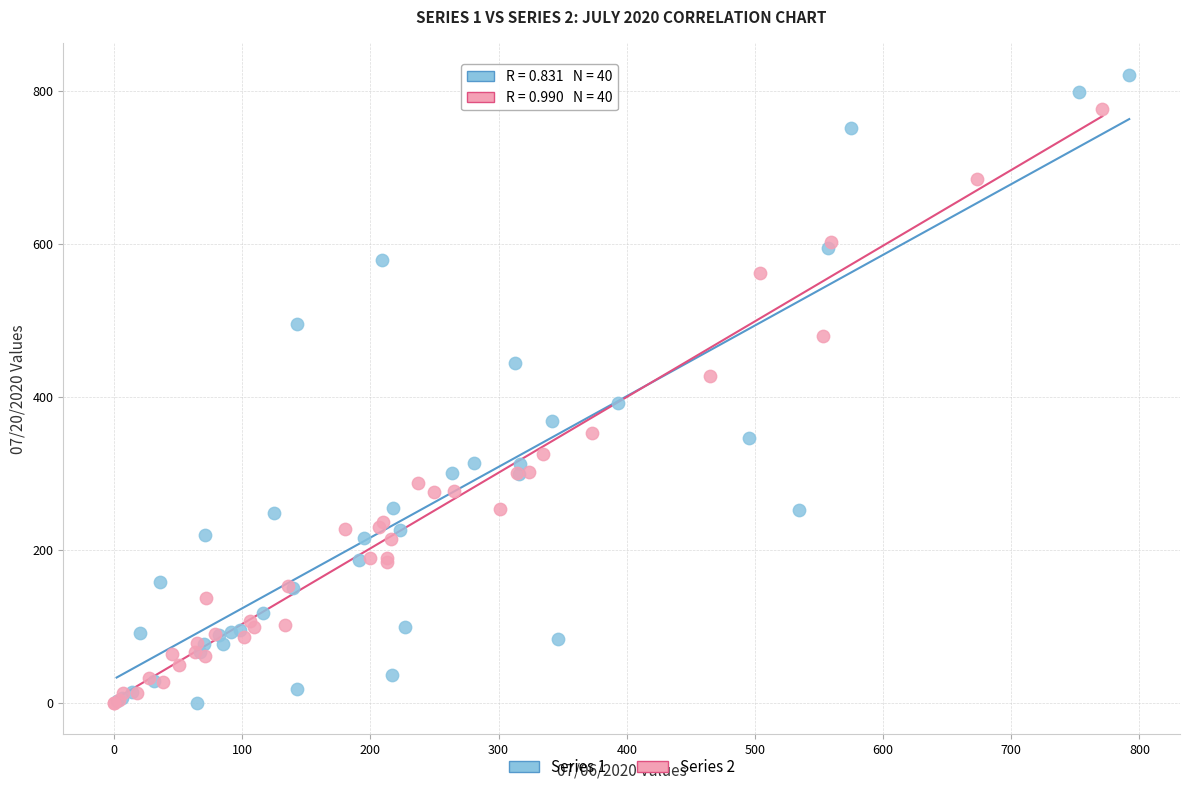

Which series contains the highest Y value?

Series 1